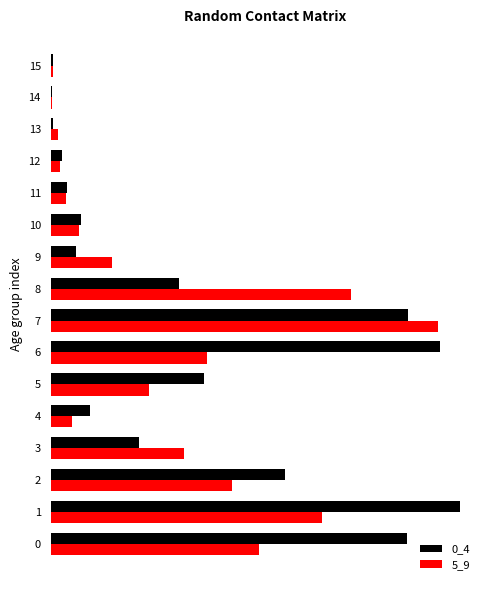

What is the value of the 5_9 bar at the 7th from the left?

0.4